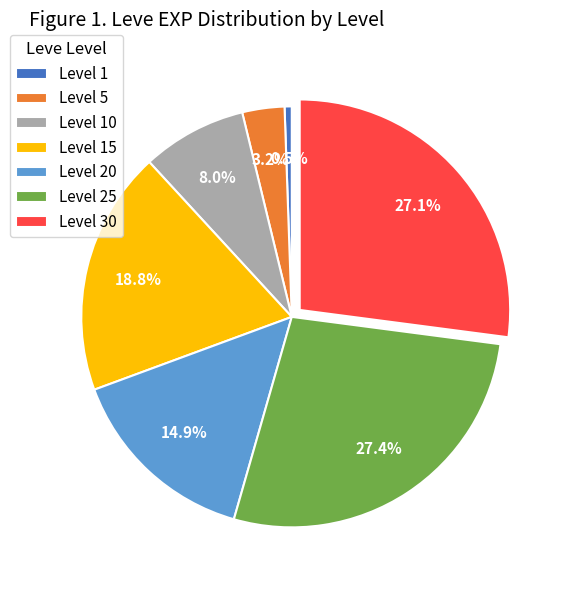

What is the smallest slice in the pie chart?

Level 1